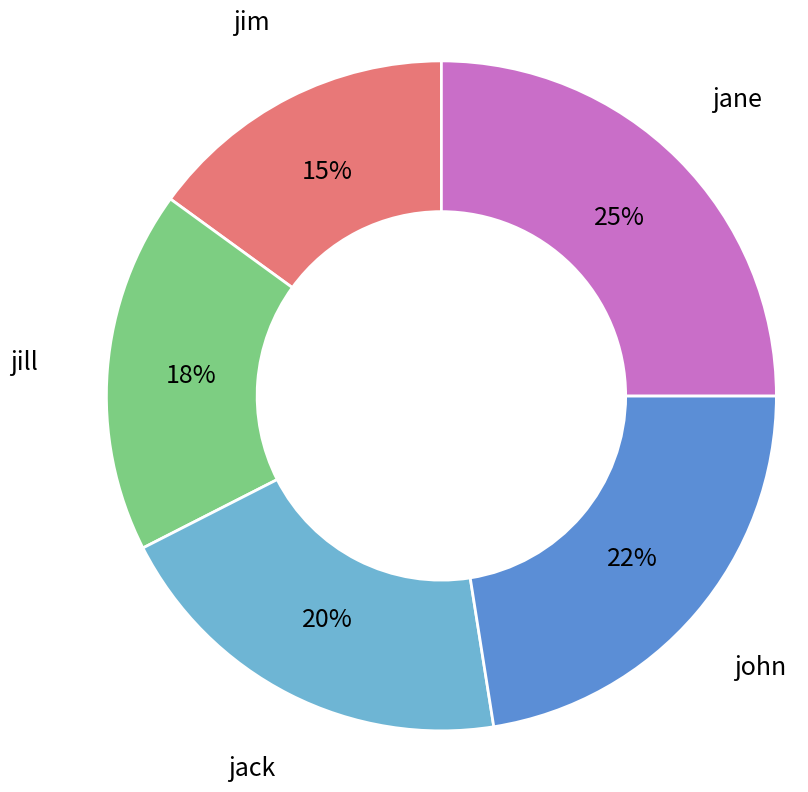

Is there any slice that represents more than half of the pie?

No